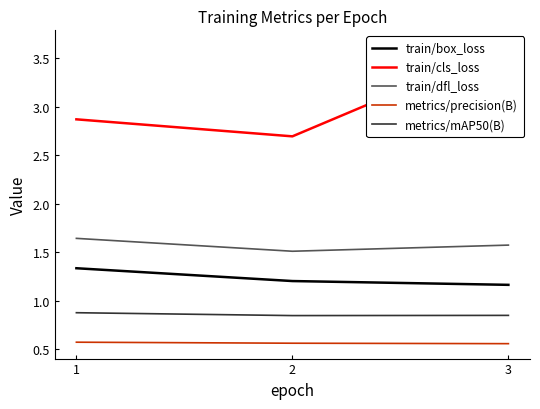

Which category has the lowest value in the train/cls_loss series?

2